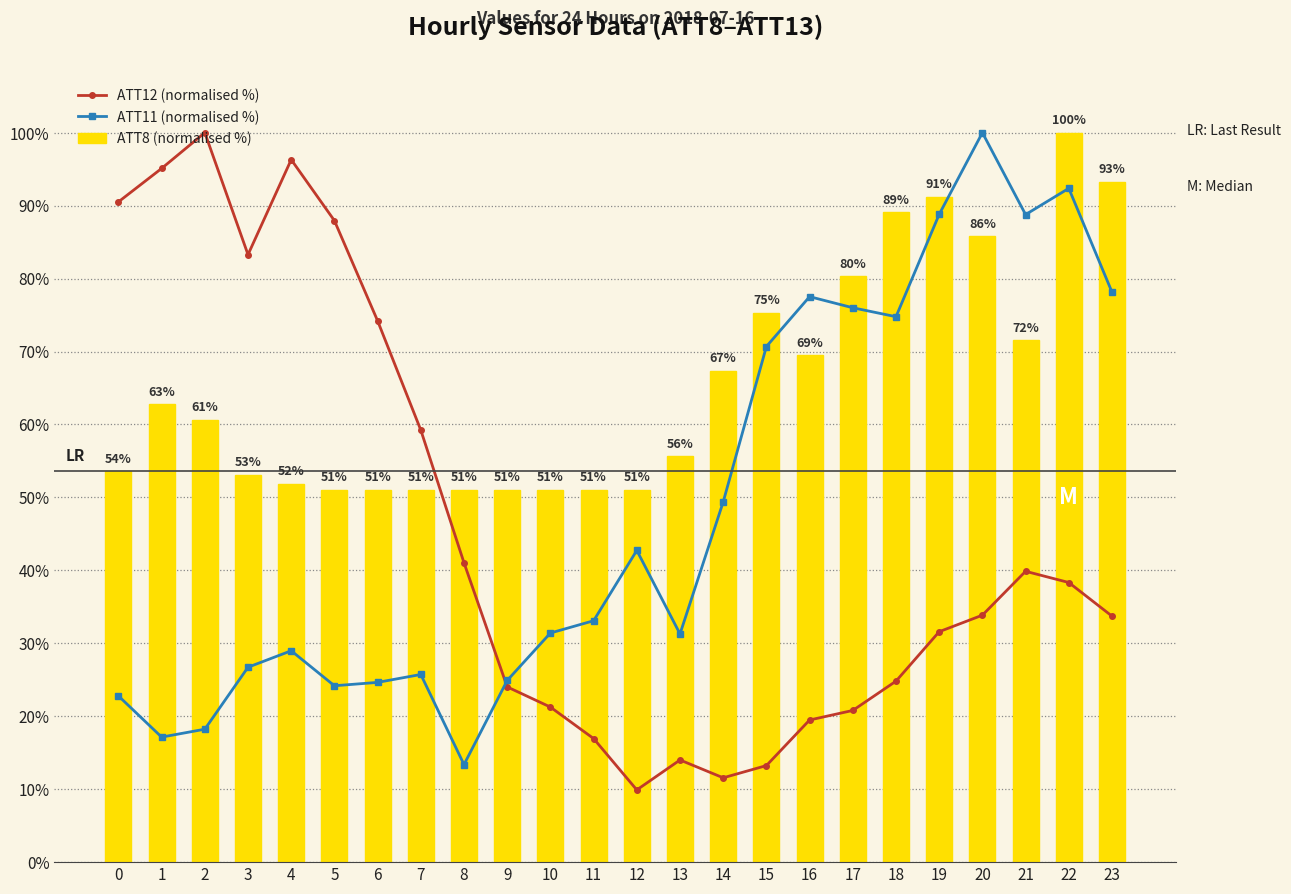

What is the value of the ATT8 (normalised %) bar at the 19th from the left?

89.1